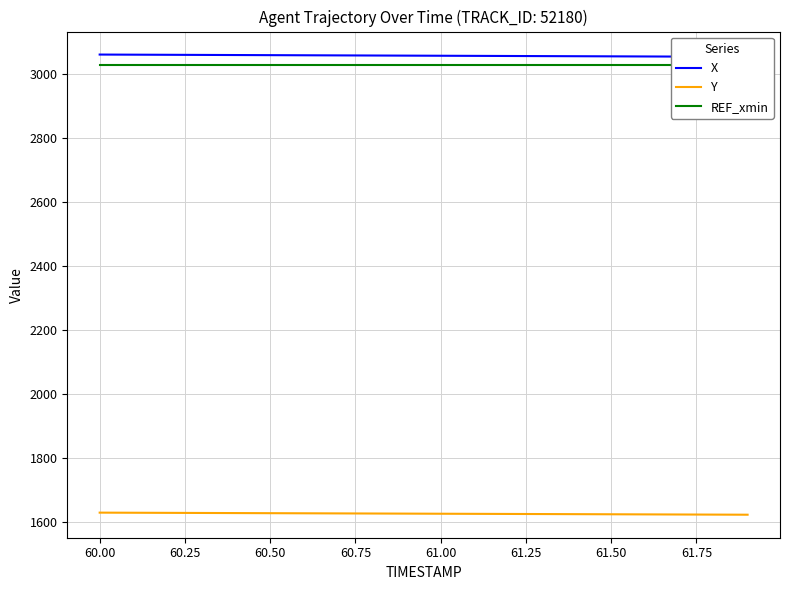

Reading right to left, what are all the values shown in this chart?

X: 3053.2	3053.5	3053.9	3054.3	3054.6	3055.0	3055.4	3055.7	3056.1	3056.5	3056.9	3057.2	3057.6	3058.0	3058.3	3058.7	3059.1	3059.5	3059.8	3060.2
Y: 1623.4	1623.8	1624.1	1624.5	1624.8	1625.2	1625.5	1625.8	1626.2	1626.5	1626.9	1627.2	1627.5	1627.9	1628.2	1628.6	1628.9	1629.2	1629.6	1629.9
REF_xmin: 3029.1	3029.1	3029.1	3029.1	3029.1	3029.1	3029.1	3029.1	3029.1	3029.1	3029.1	3029.1	3029.1	3029.1	3029.1	3029.1	3029.1	3029.1	3029.1	3029.1